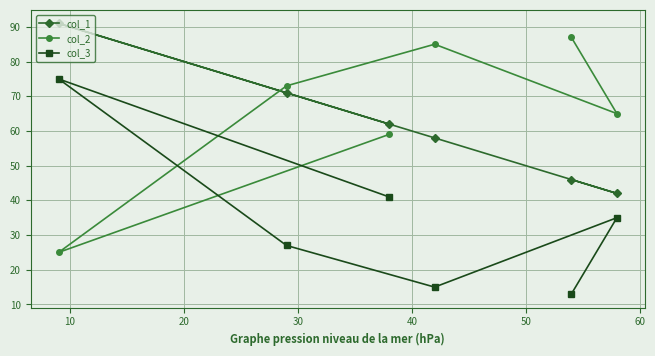

Which series has the largest range (max minus min)?

col_2